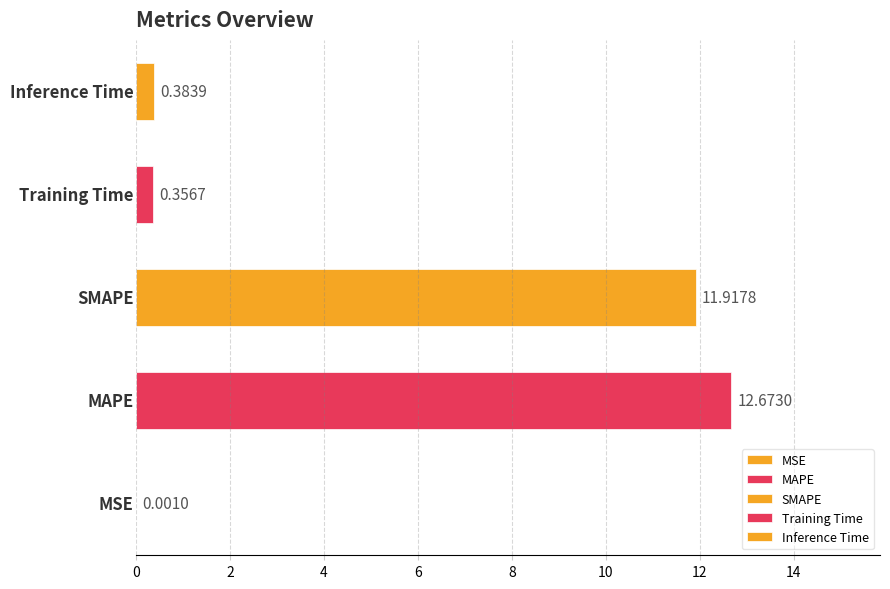

What is the sum of all values?

25.3